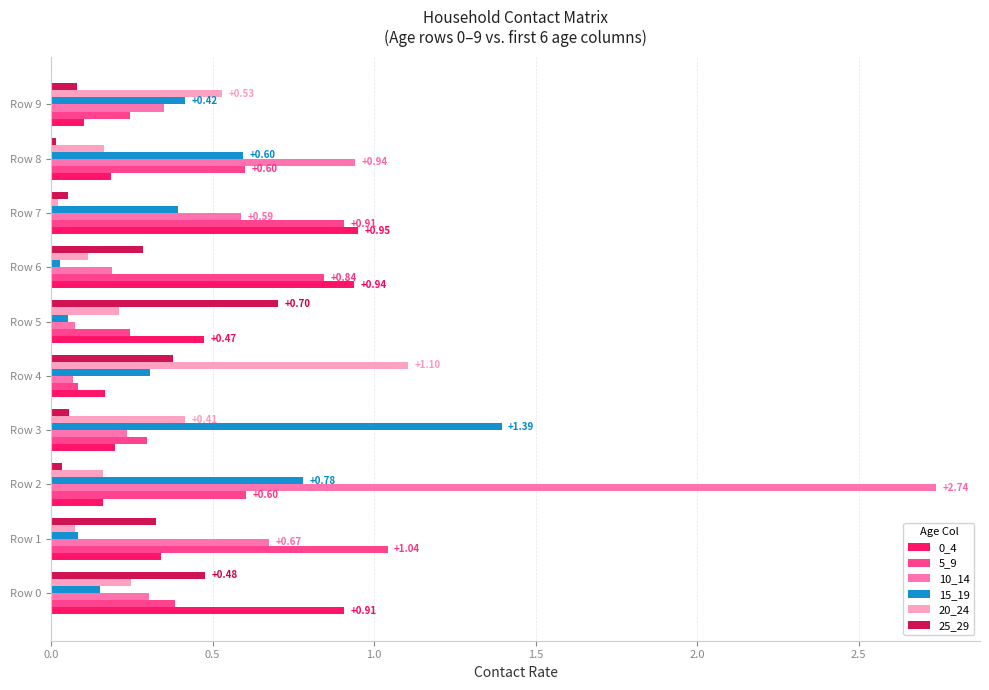

Which series has the widest spread of values?

10_14